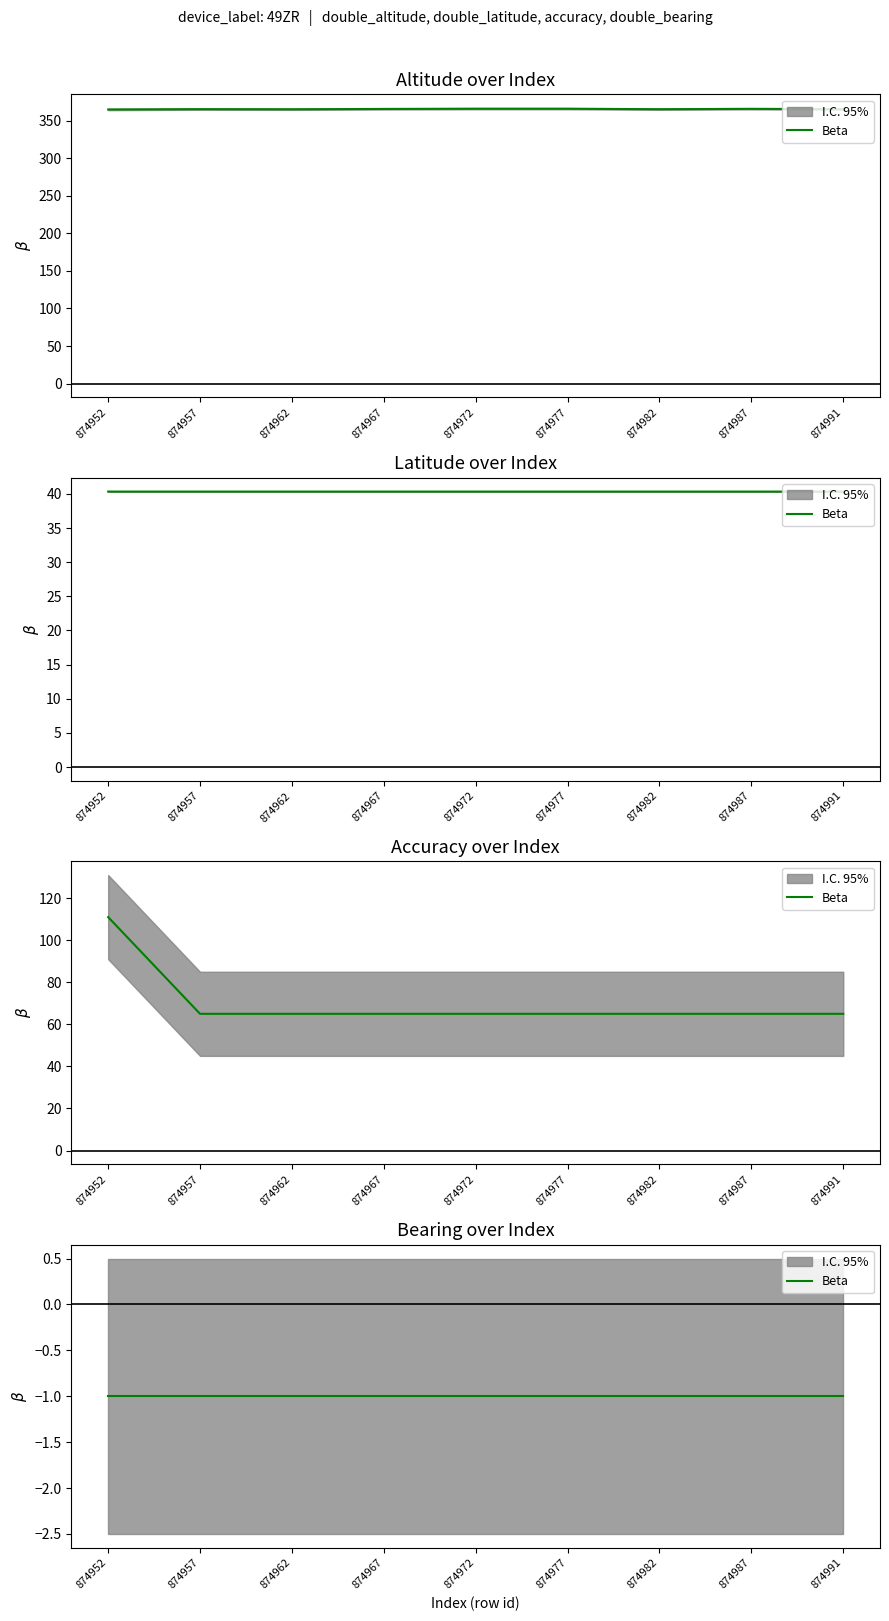

Rank the categories by double_altitude value from lowest to highest.

874952, 874962, 874982, 874991, 874957, 874967, 874987, 874977, 874972